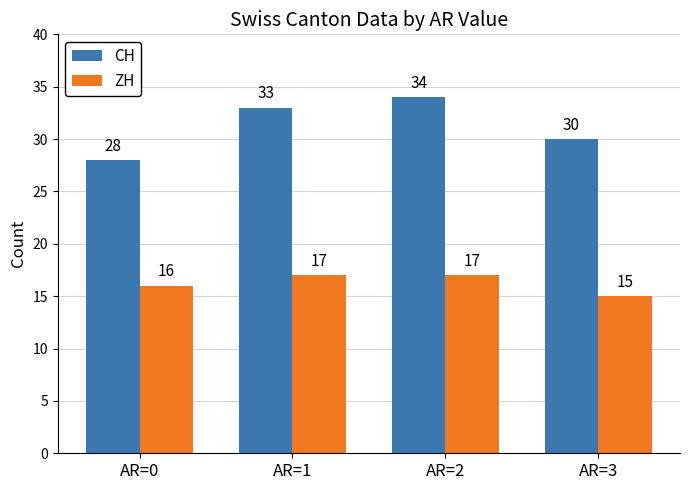

What are all the series names shown in the legend?

CH, ZH